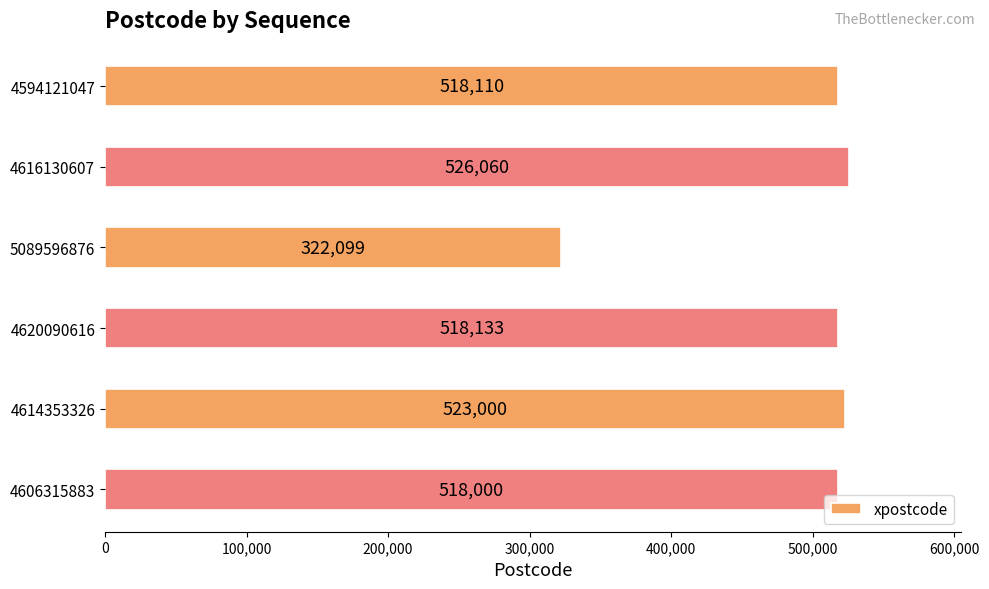

List the labels in order of value, largest first.

4616130607, 4614353326, 4620090616, 4594121047, 4606315883, 5089596876